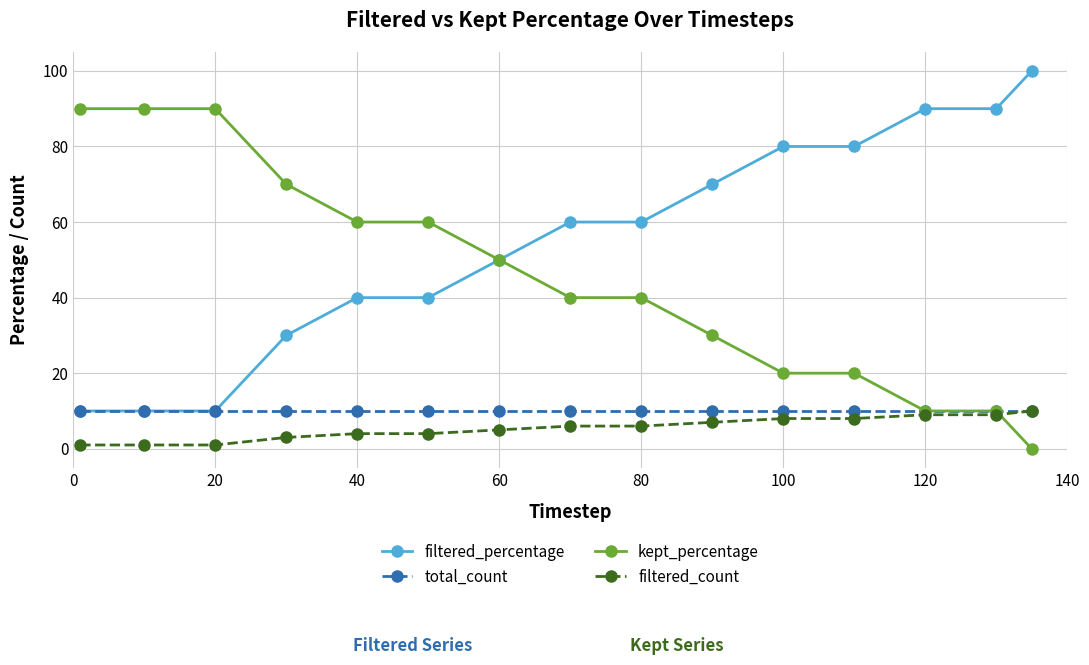

Does the chart display data point markers on the line(s)?

Yes